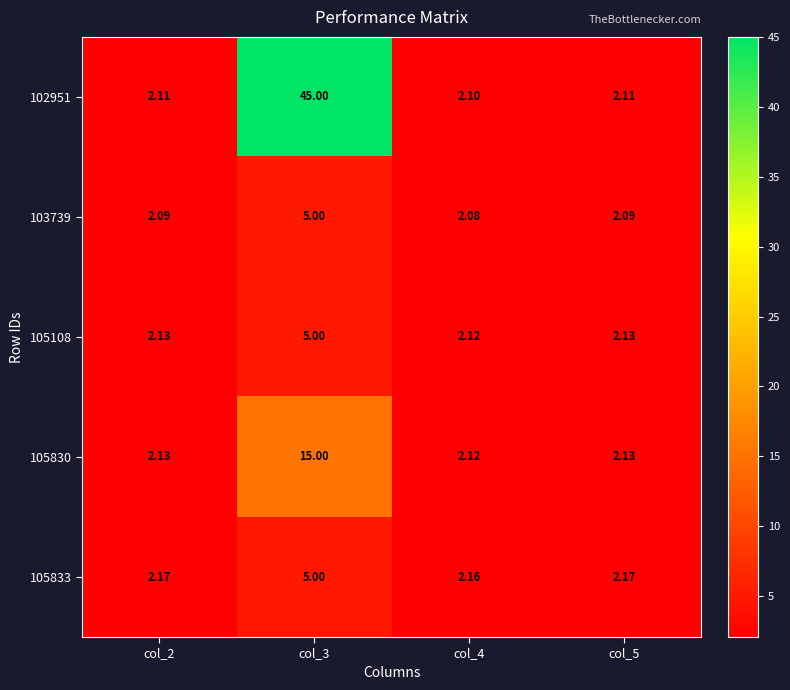

Is the value of 105833 at col_5 greater than the value of 105108 at col_4?

Yes